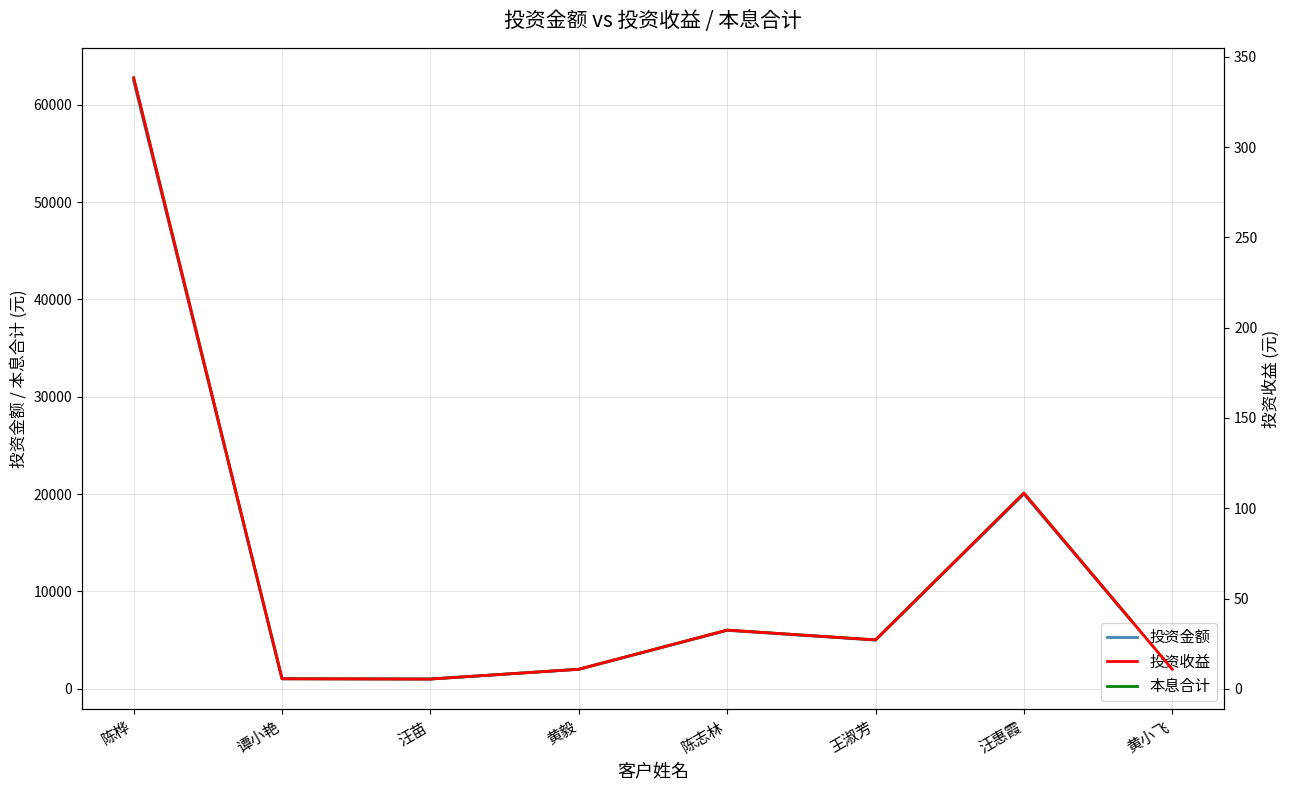

Is it true that 投资金额 equals 236.5 at 汪苗?

False